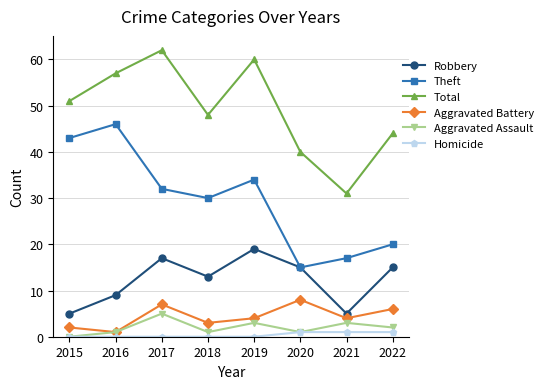

True or false: Total has more than 1 interior local peaks.

True